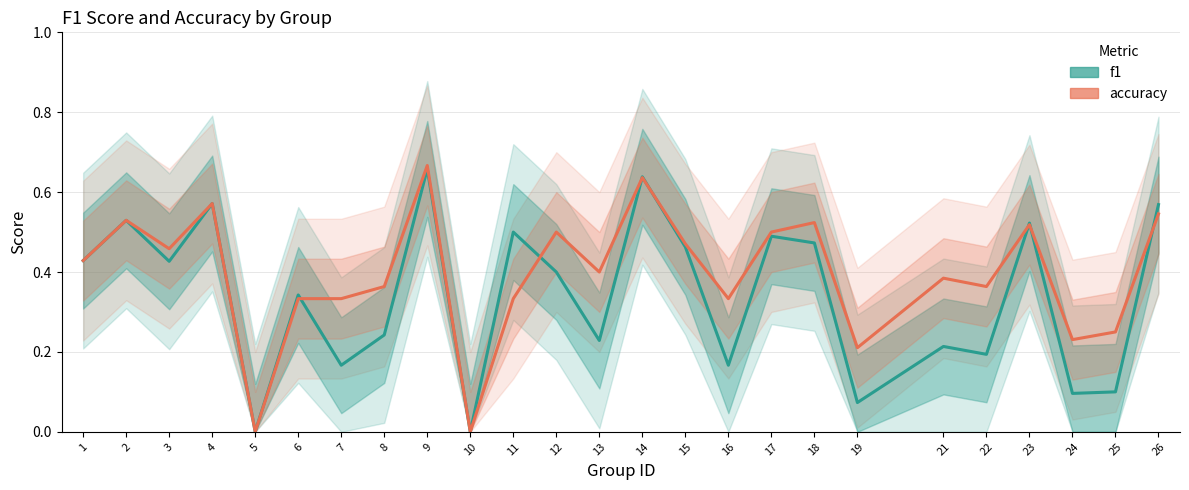

After their last crossing, which series has the higher values: accuracy or f1?

f1